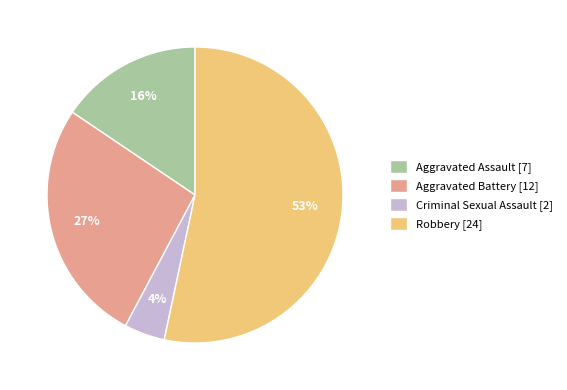

Do Criminal Sexual Assault and Aggravated Assault together represent more than half of the pie?

No